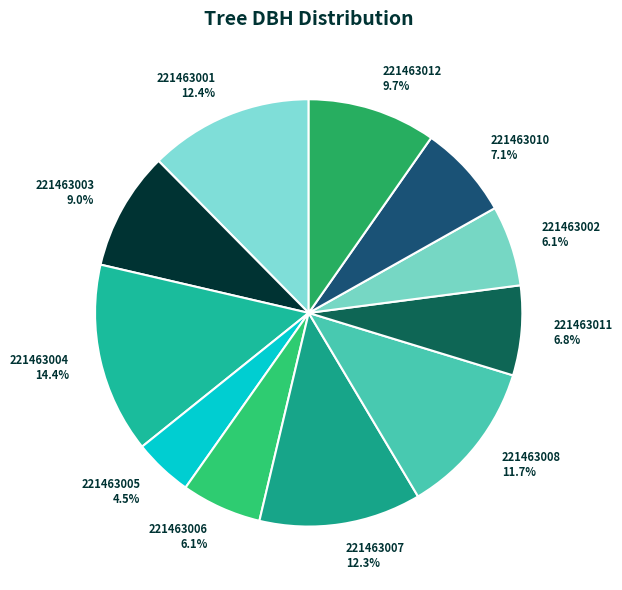

Does any single category account for the majority?

No